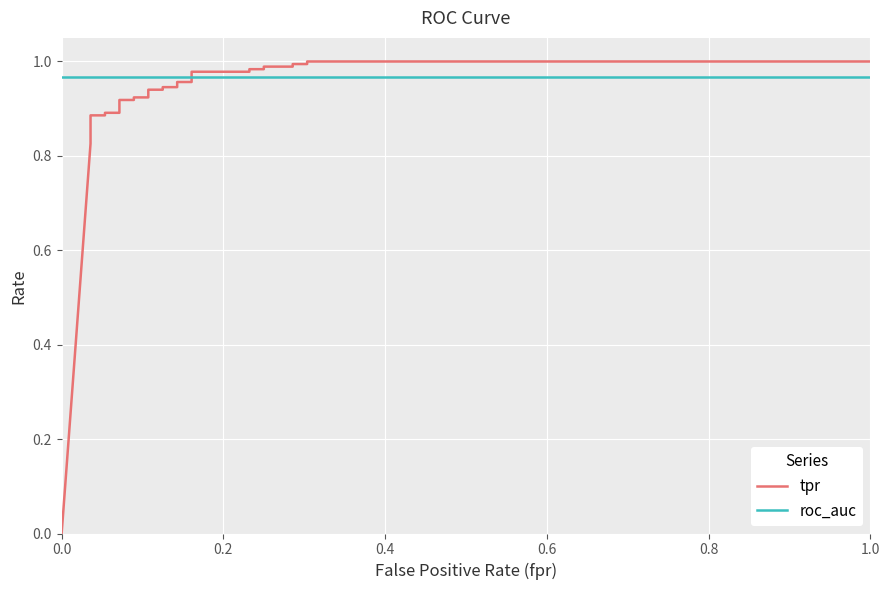

List the labels in order of roc_auc value, largest first.

0.0, 0.2, 0.4, 0.6, 0.8, 1.0, 6, 7, 8, 9, 10, 11, 12, 13, 14, 15, 16, 17, 18, 19, 20, 21, 22, 23, 24, 25, 26, 27, 28